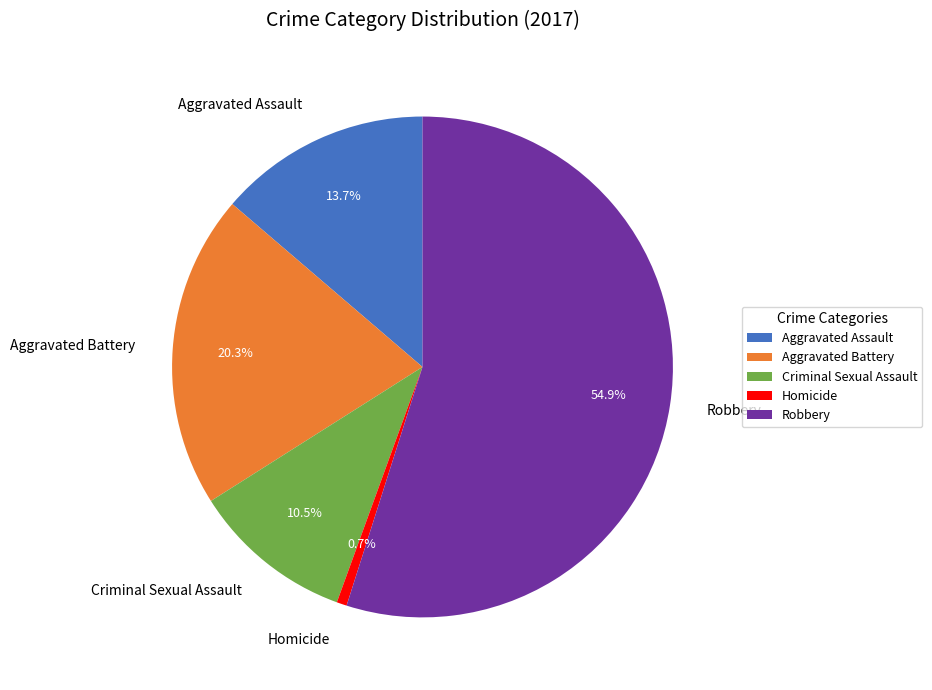

Approximately how many times larger is the value at Robbery compared to Aggravated Battery?

2.7